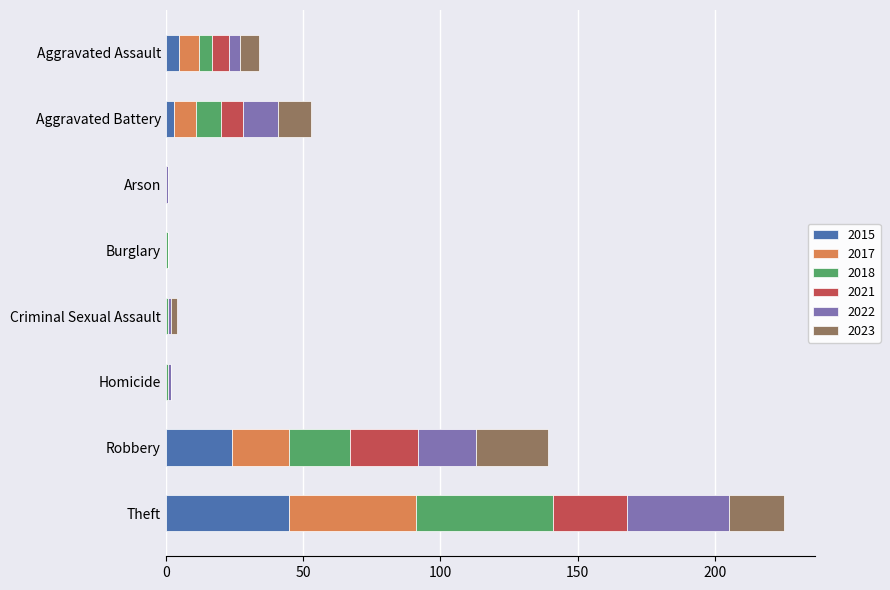

At which category is the sum across all series the highest?

Theft